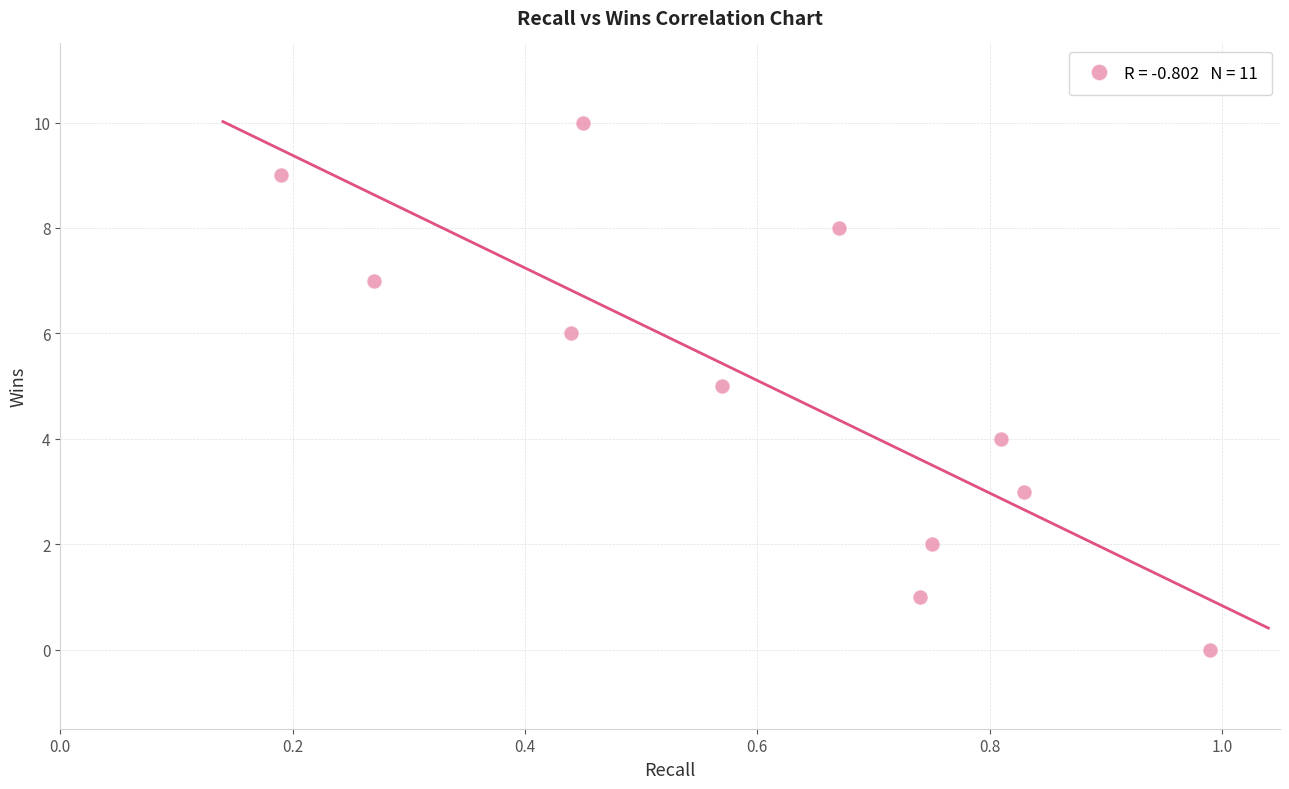

What is the range of Y values (max minus min)?

10